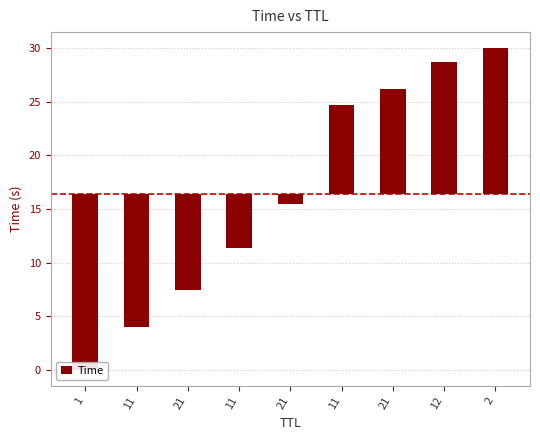

Does the chart contain stacked bars?

No